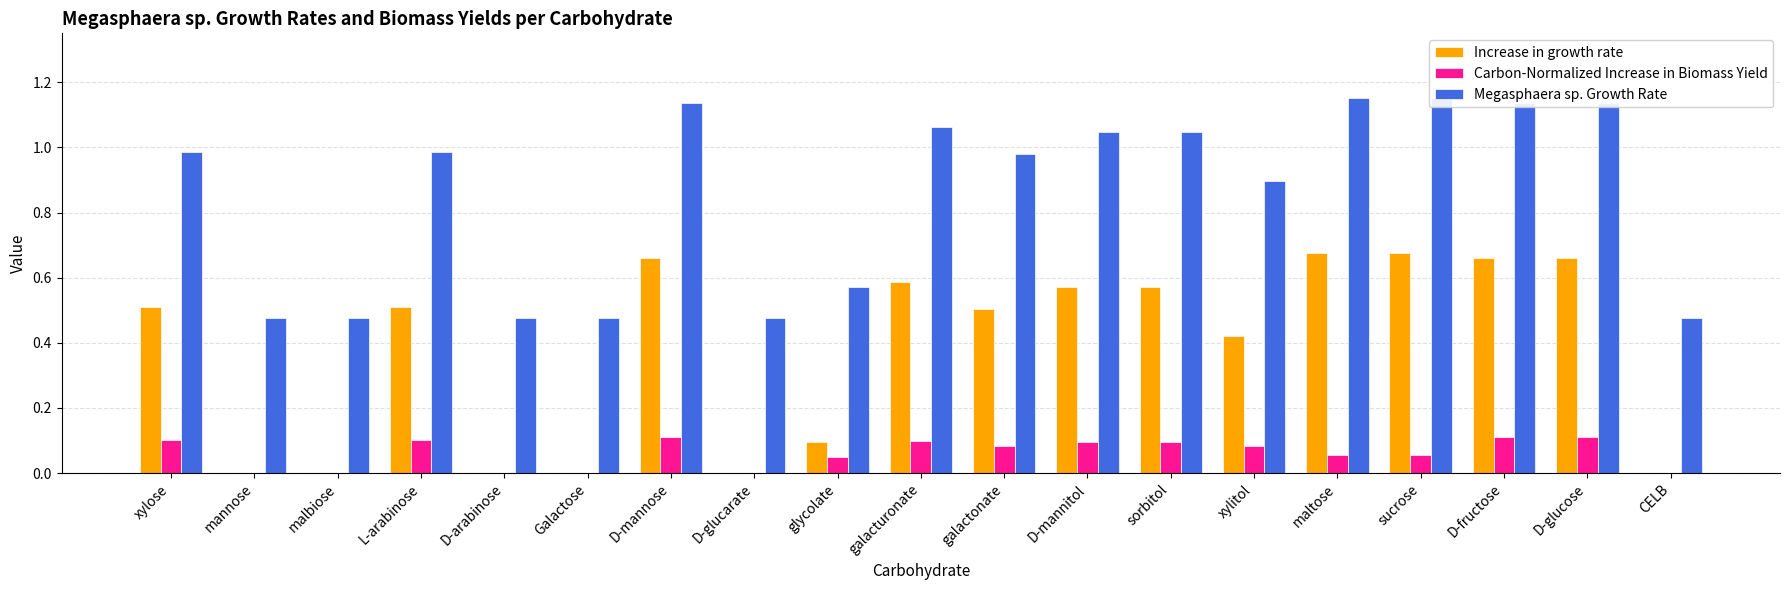

What is the value of the Carbon-Normalized Increase in Biomass Yield bar at the 1st from the left?

0.1